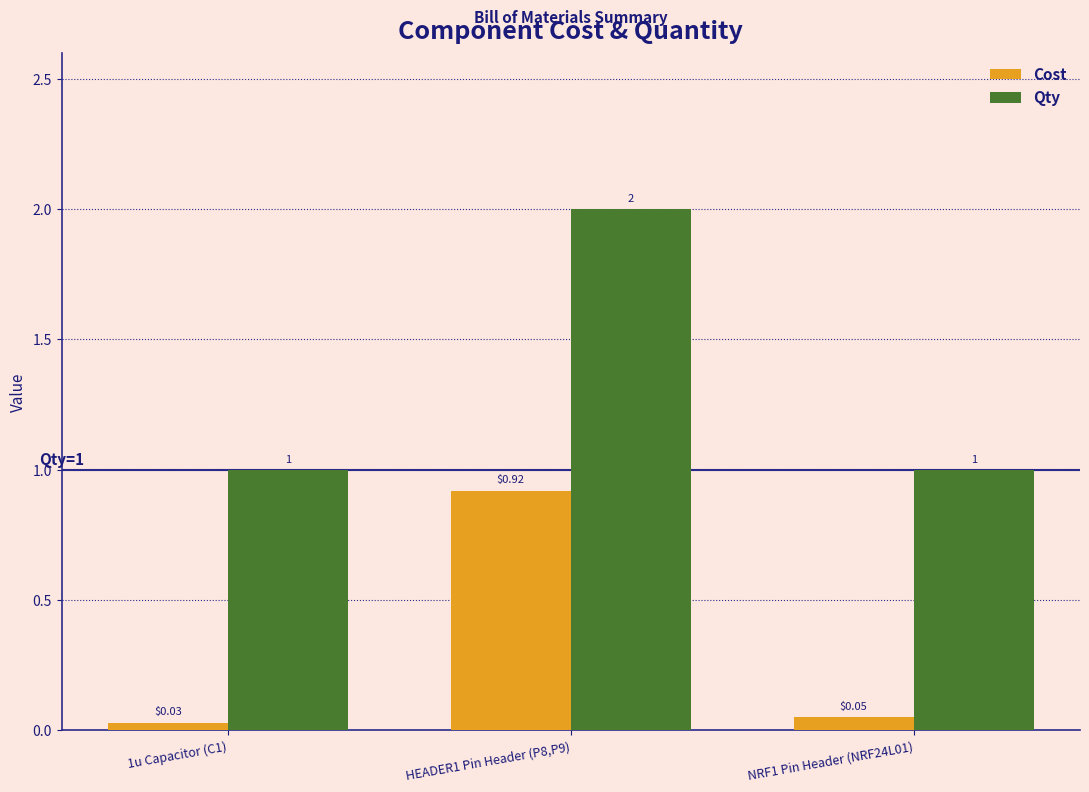

Which series has the largest range (max minus min)?

Qty